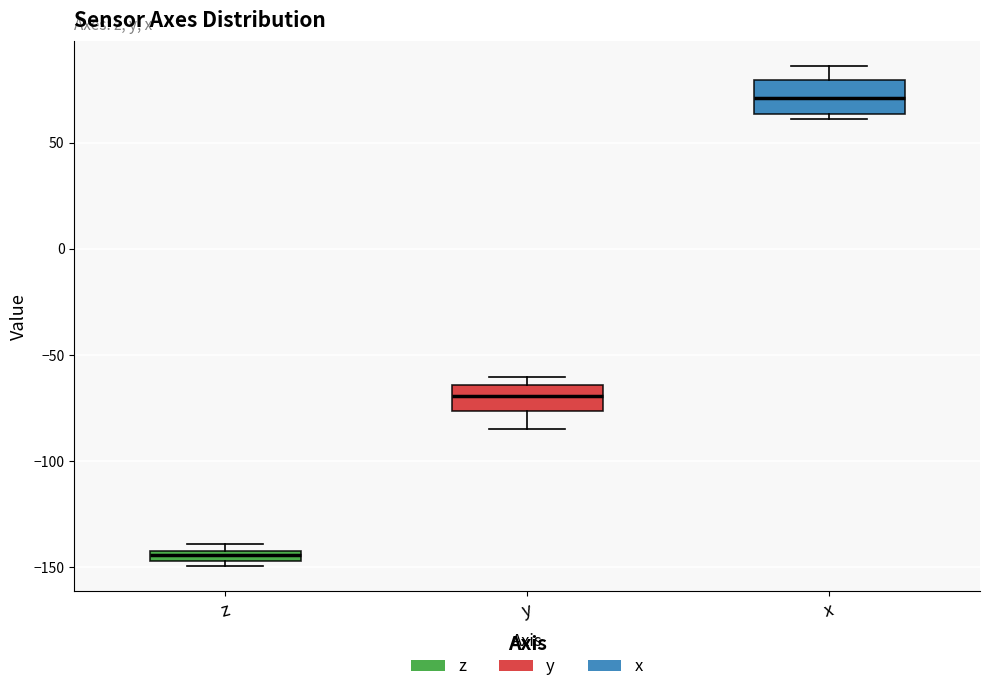

Which box's median line is the highest?

x